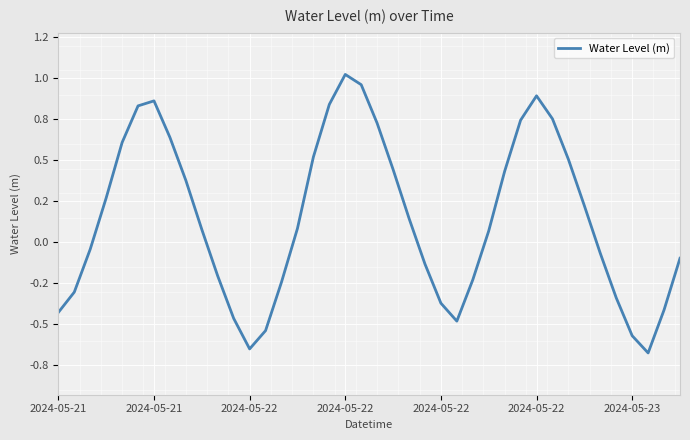

Is this an area chart (filled region under the line)?

No